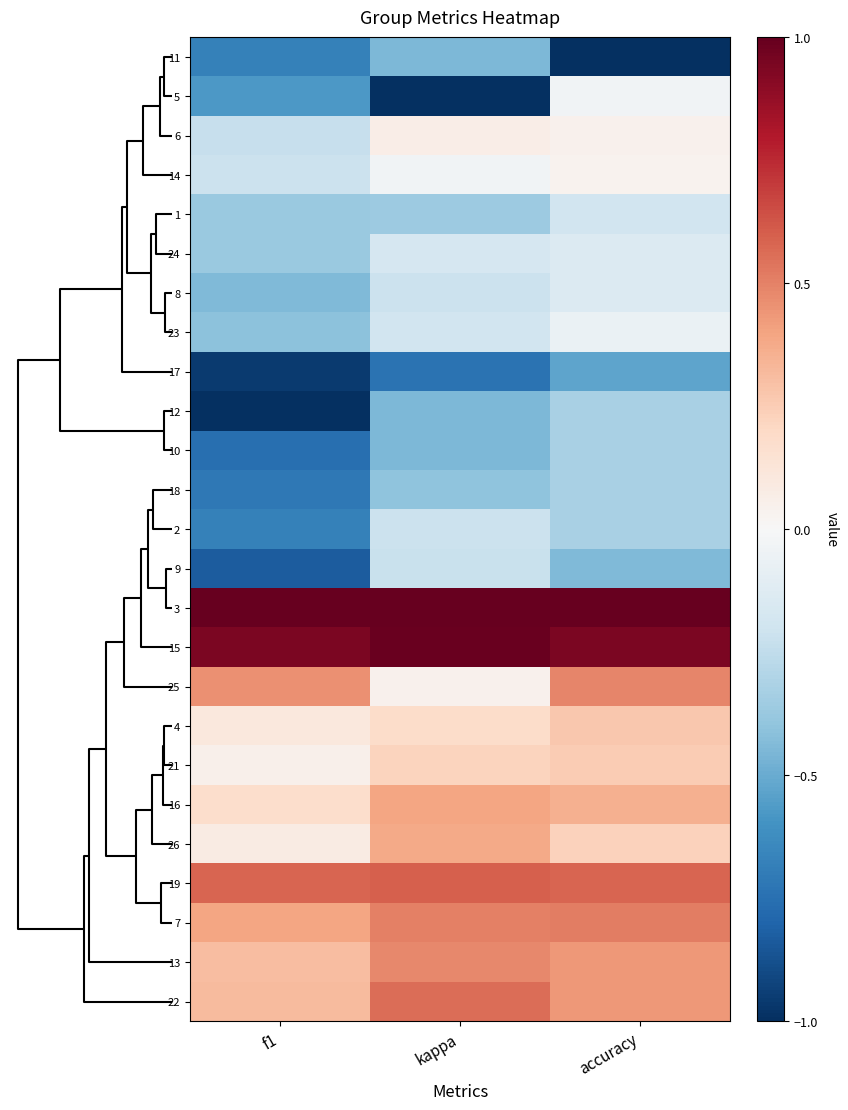

At how many categories does at least one series exceed 0?

3